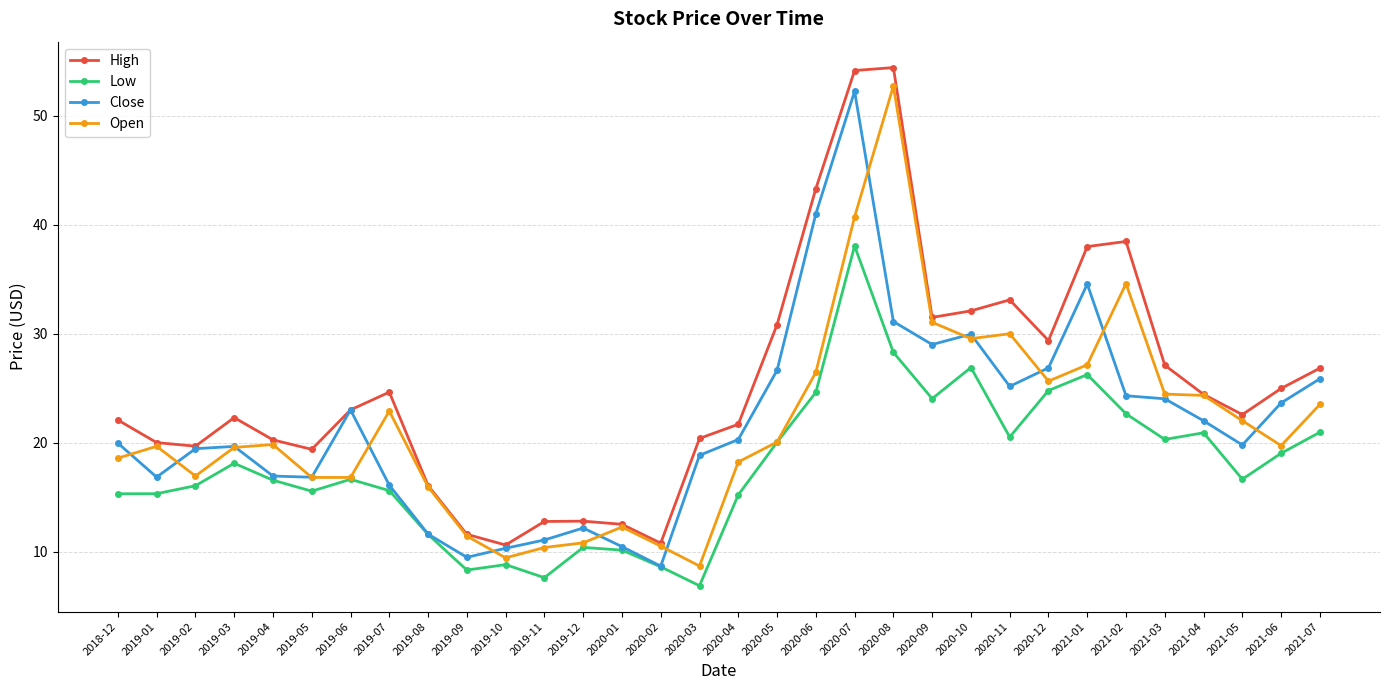

At which category does Open reach its first local valley?

2019-02